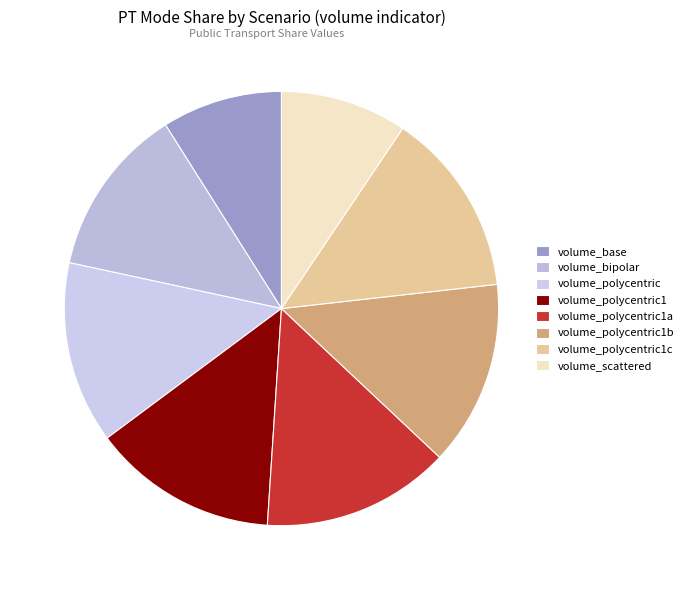

How many slices are in this pie chart?

8